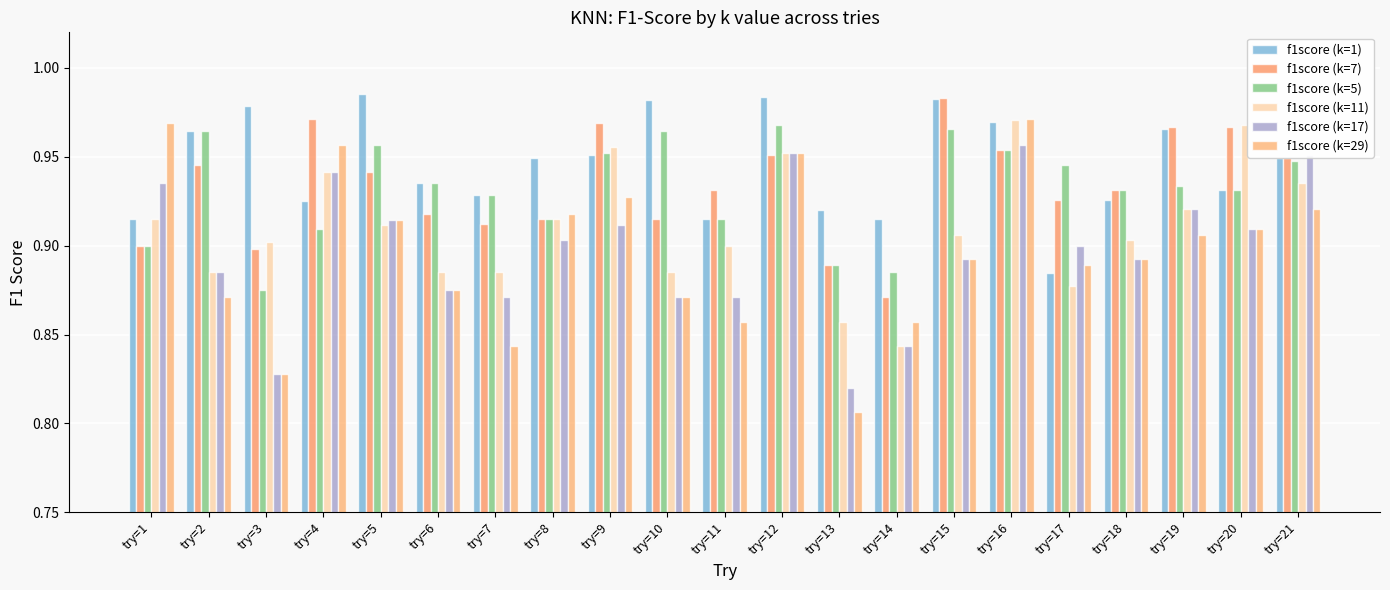

Is it true that f1score (k=1) equals 0.4 at try=1?

False